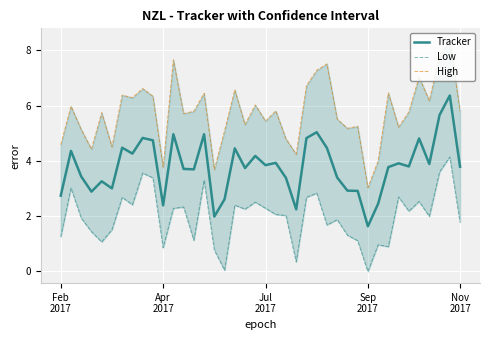

What is the lowest value of the Tracker series?

1.6